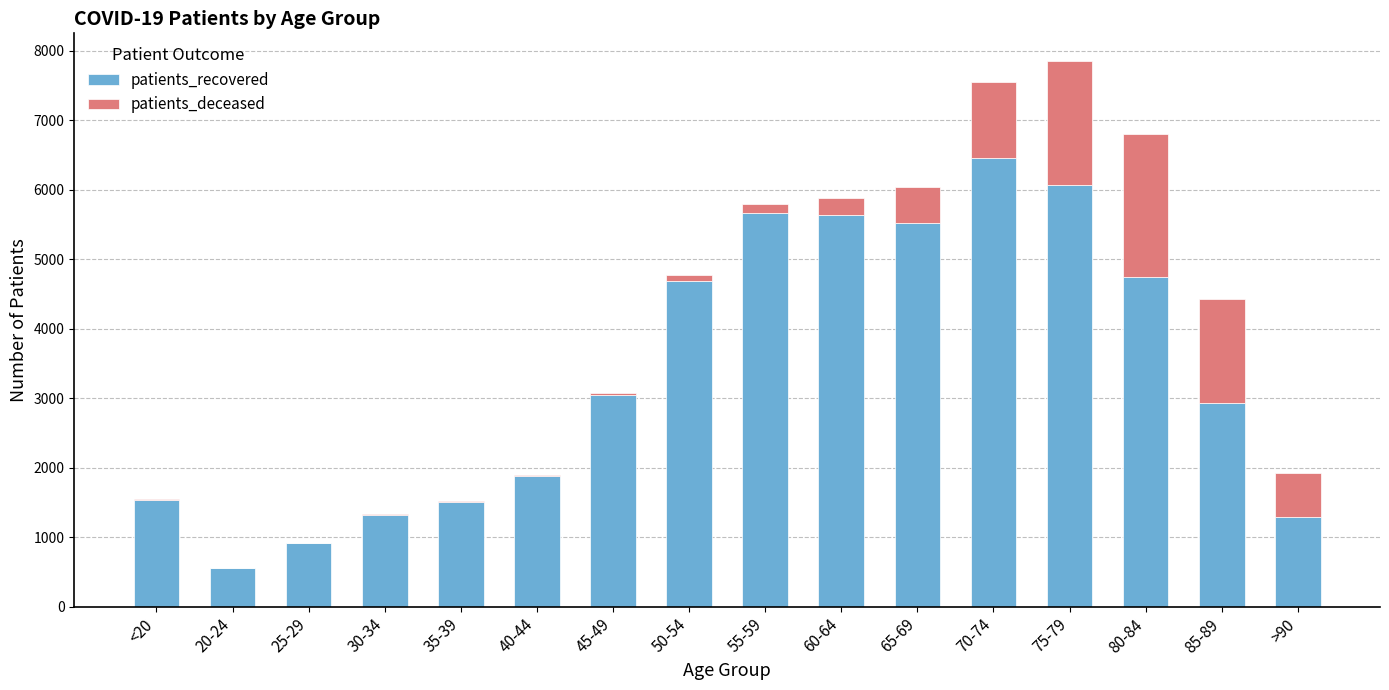

The value of patients_recovered at 30-34 is 2071. True or false?

False